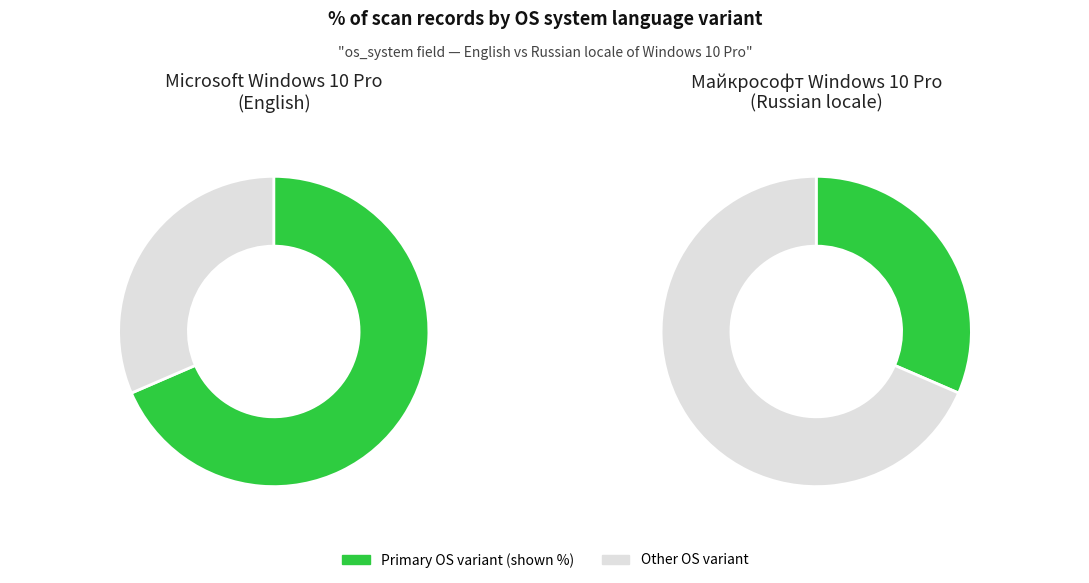

To the nearest percent, what is the difference between the Майкрософт Windows 10 Pro and Microsoft Windows 10 Pro slice percentages?

37%